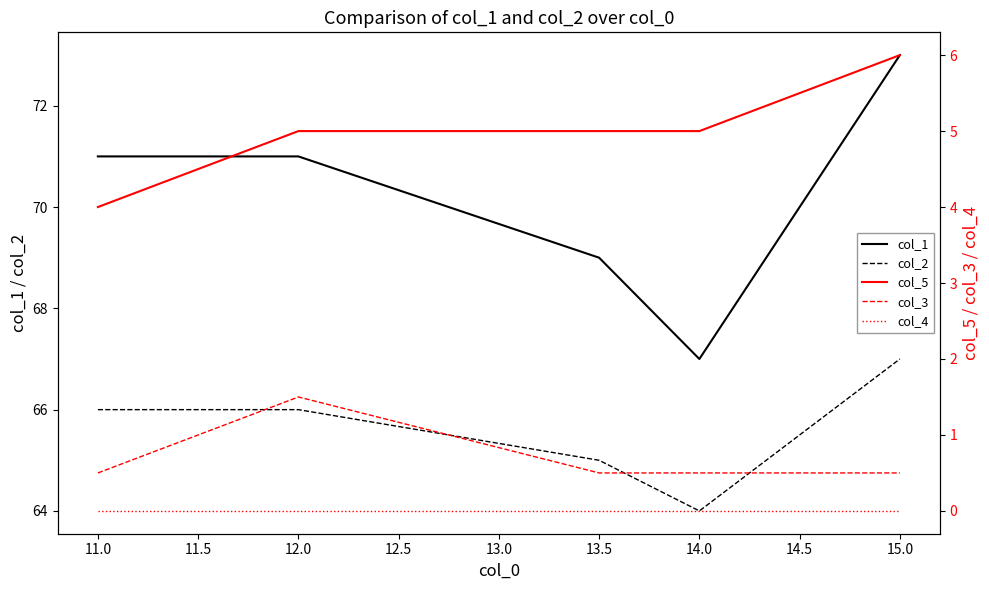

True or false: col_1 and col_2 cross at least once.

False